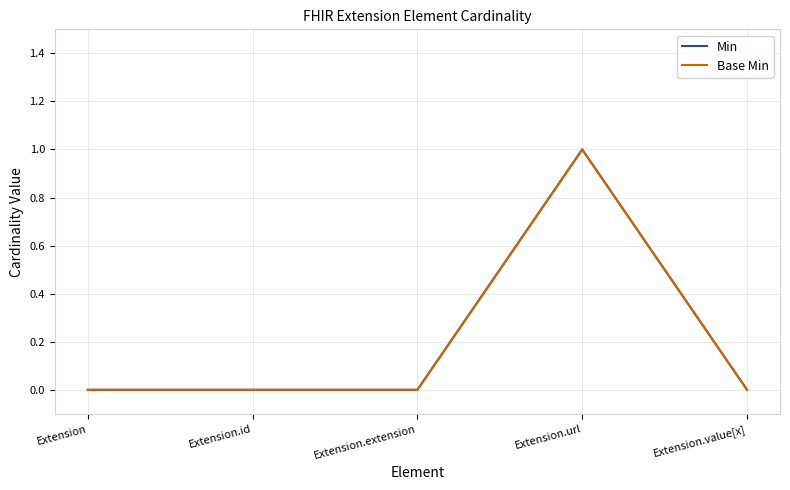

At which category is the sum across all series the highest?

Extension.url